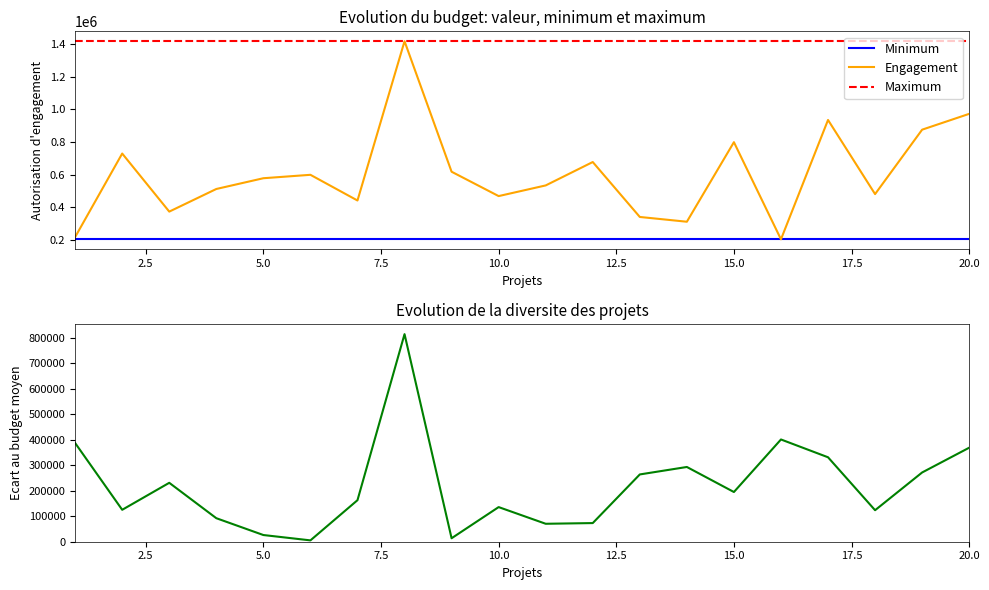

The value of Engagement at 15.0 is 799292. True or false?

True